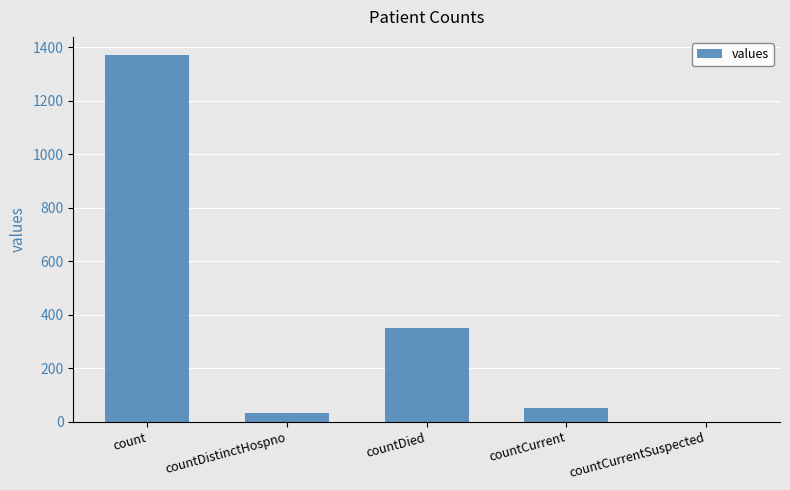

What is the ratio of the value at count to the value at countDied?

3.9